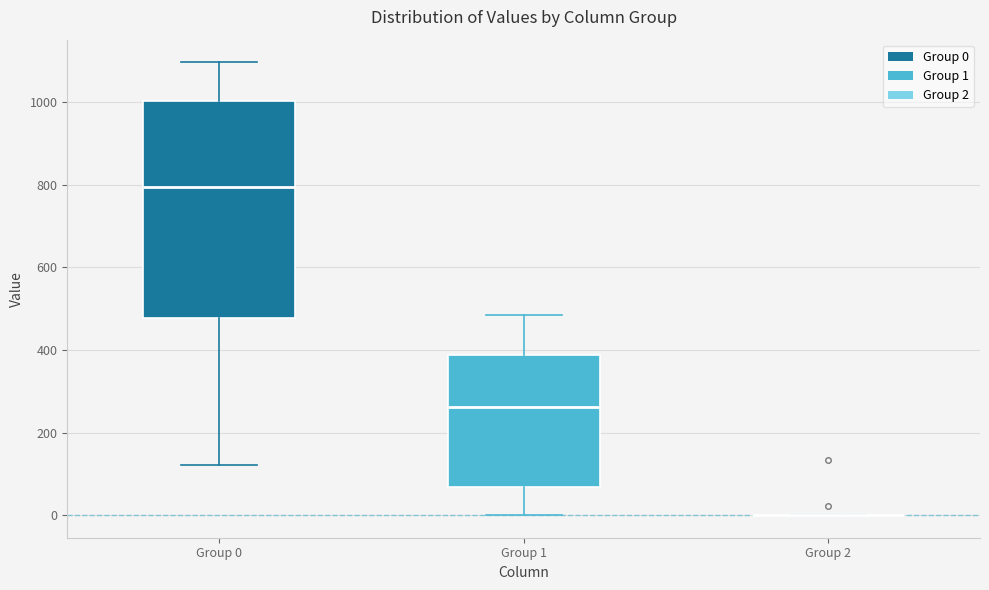

Where is the lower edge of the box for Group 0 on the y-axis? The values are not printed on the chart, so give them approximately, as read against the axis.

480